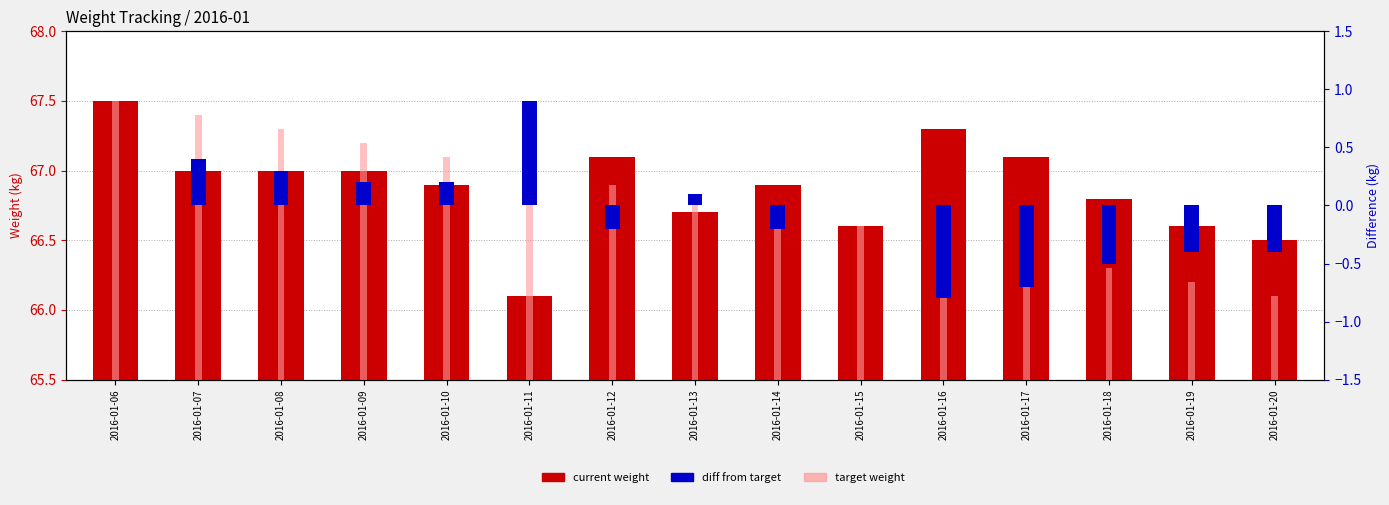

Which series has the largest total across all categories?

current weight